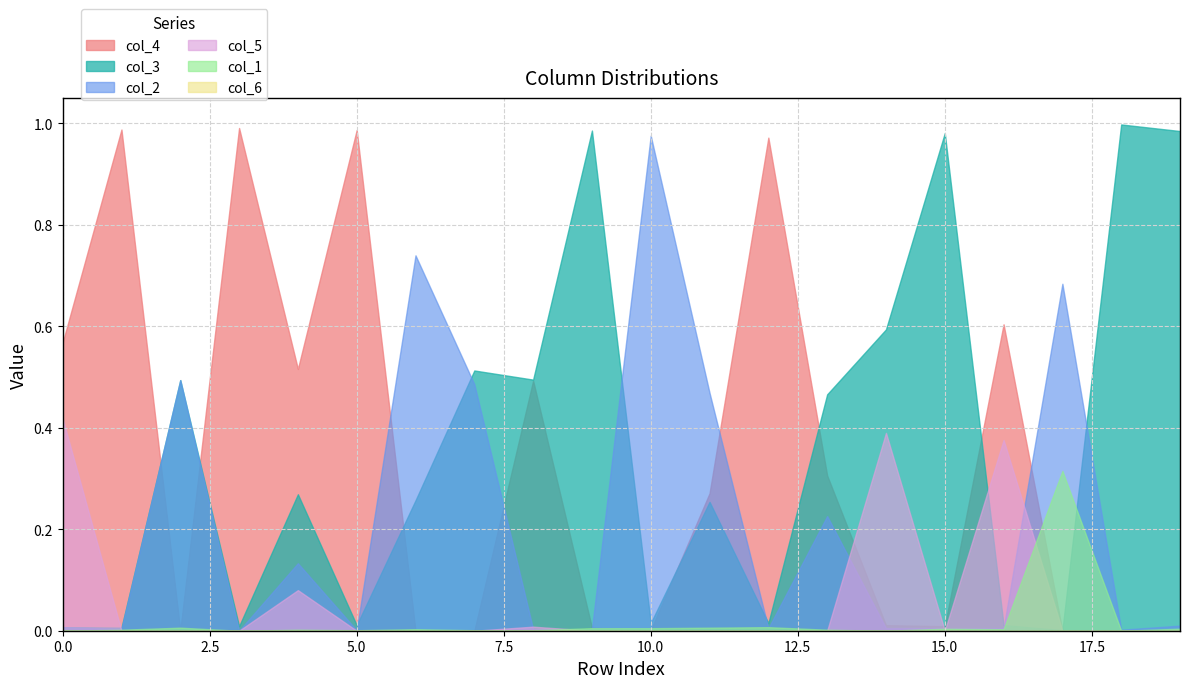

Which series has the largest total across all categories?

col_3